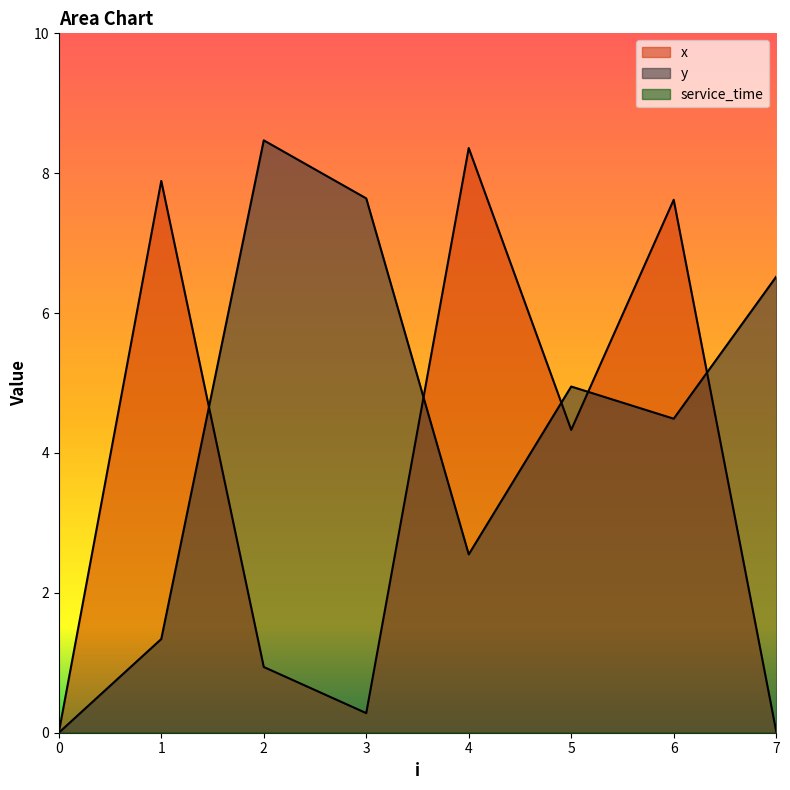

How many values in the x series are below 4?

4